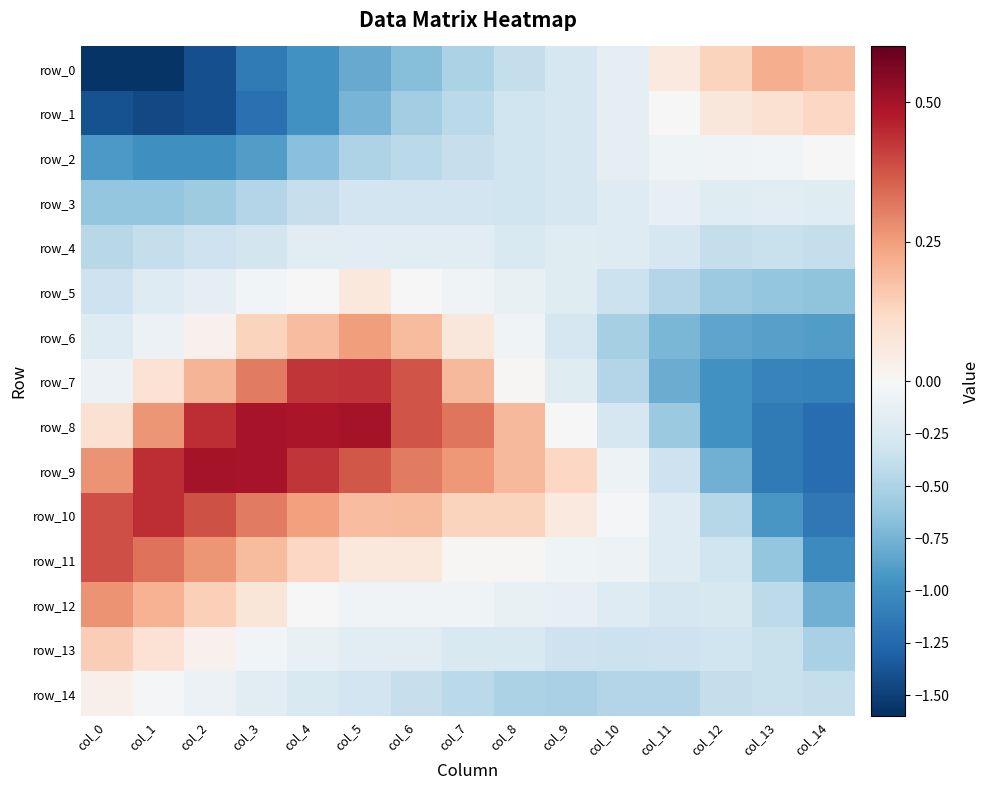

How many data points in row_1 are above 0?

3